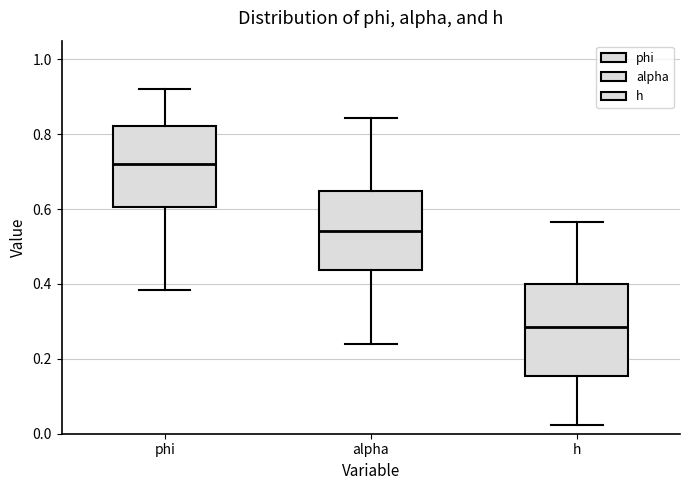

Reading left to right, read every box against the y-axis: the position of its median line, the range the box covers, and the ends of its whiskers. The values are not printed on the chart, so give them approximately, as read against the axis.

phi: median 0.72, box 0.60 to 0.82, whiskers 0.38 to 0.92
alpha: median 0.54, box 0.44 to 0.64, whiskers 0.24 to 0.84
h: median 0.28, box 0.16 to 0.40, whiskers 0.02 to 0.56